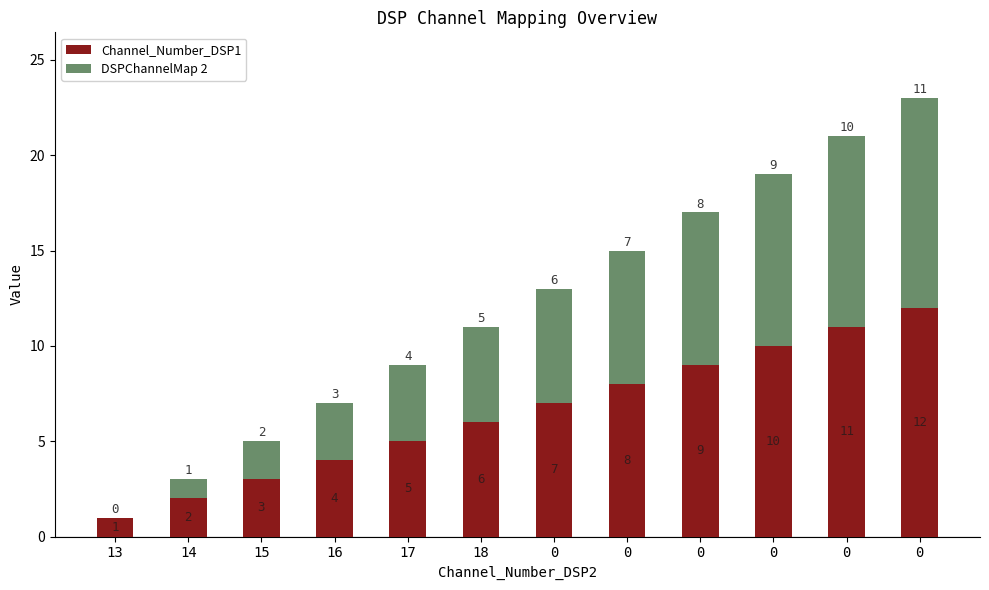

Are the bars horizontal?

No